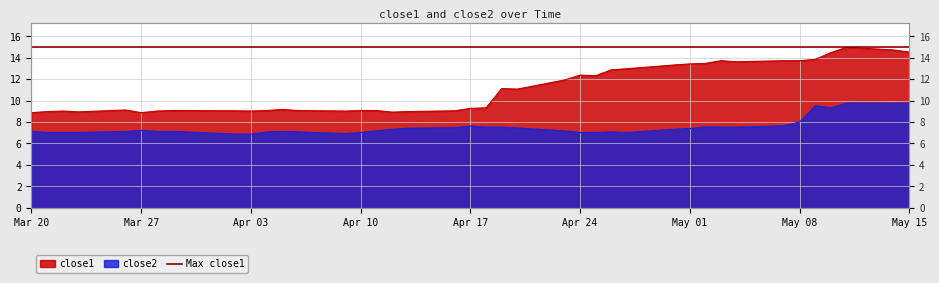

What value does the close2 series have at Mar 20?

7.1